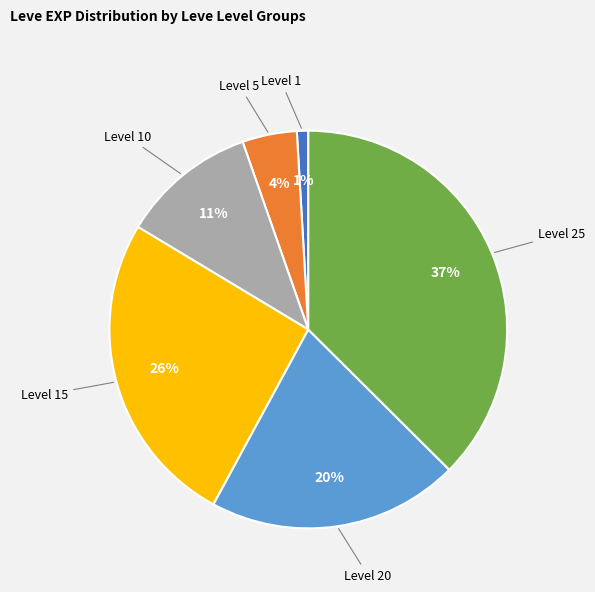

To the nearest percent, what is the average slice percentage?

17%